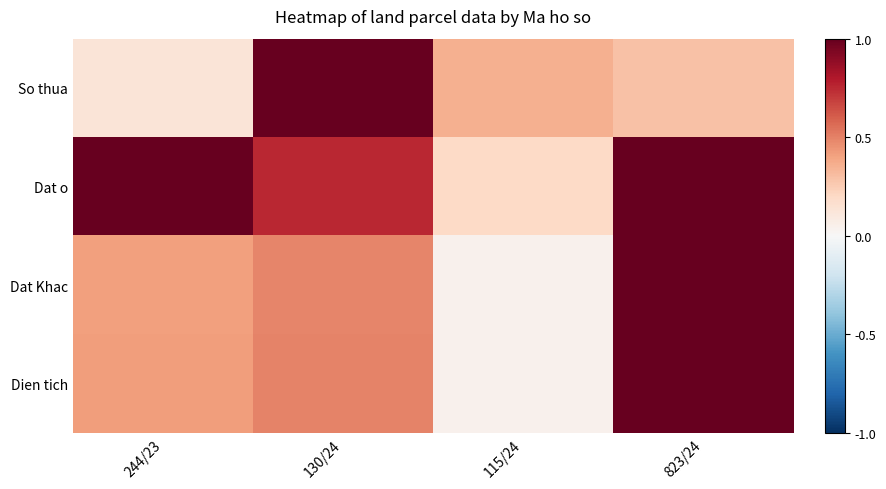

Reading left to right, transcribe all the data shown in this chart.

So thua: 244/23=0.1	130/24=1.0	115/24=0.4	823/24=0.3
Dat o: 244/23=1.0	130/24=0.8	115/24=0.2	823/24=1.0
Dat Khac: 244/23=0.4	130/24=0.5	115/24=0.0	823/24=1.0
Dien tich: 244/23=0.4	130/24=0.5	115/24=0.0	823/24=1.0